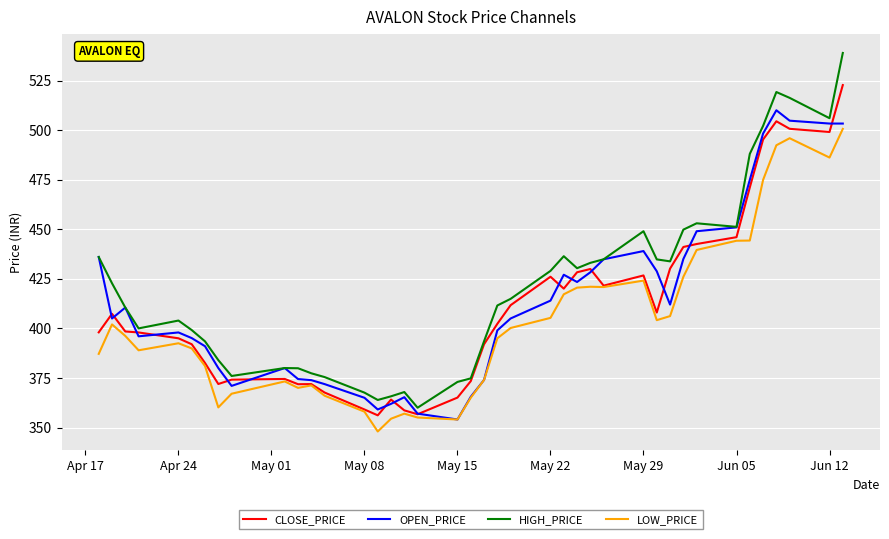

List the series in order of their peak value, lowest first.

LOW_PRICE, OPEN_PRICE, CLOSE_PRICE, HIGH_PRICE